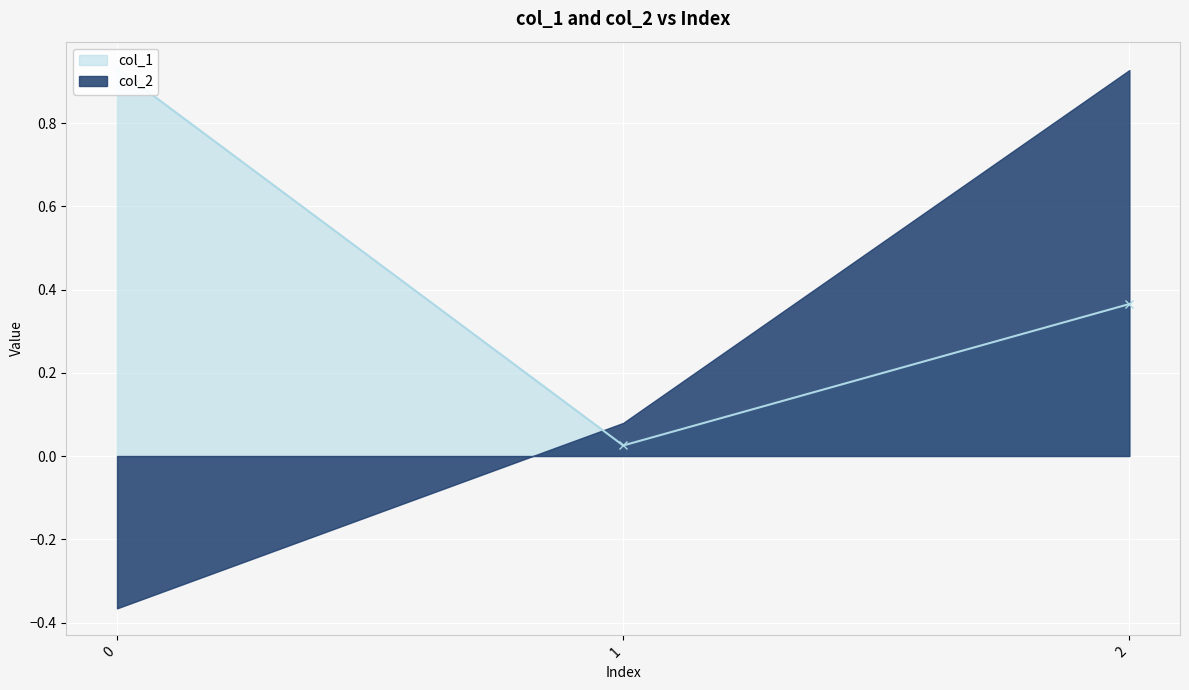

What is the change in value from 1 to 2?

+0.3